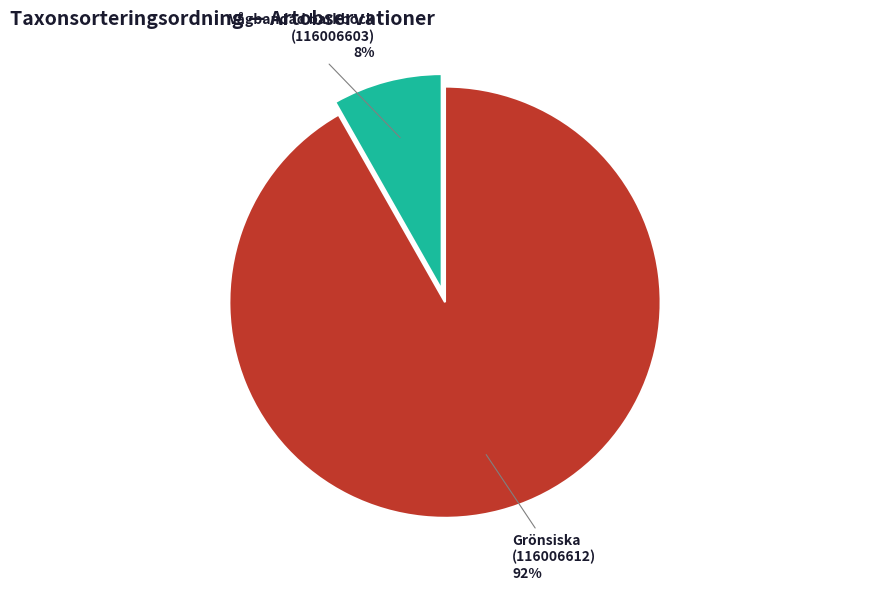

Which category accounts for the majority?

Grönsiska (116006612)